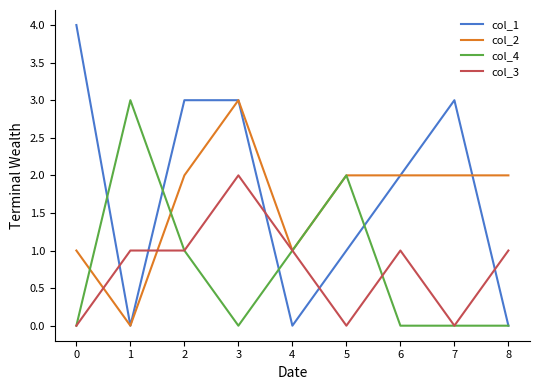

What is the difference between the maximum and minimum values in the col_3 series?

2